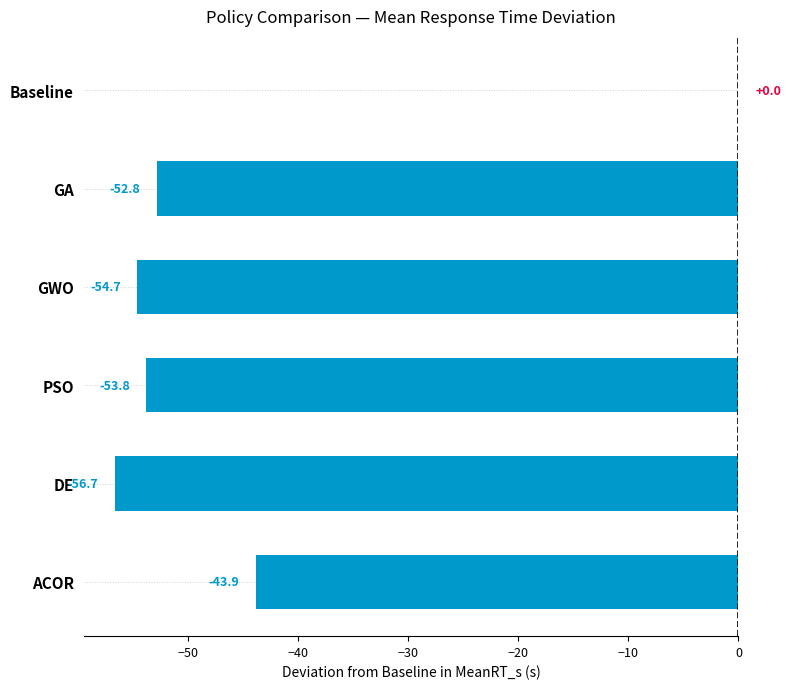

Count the number of data series in this chart.

1